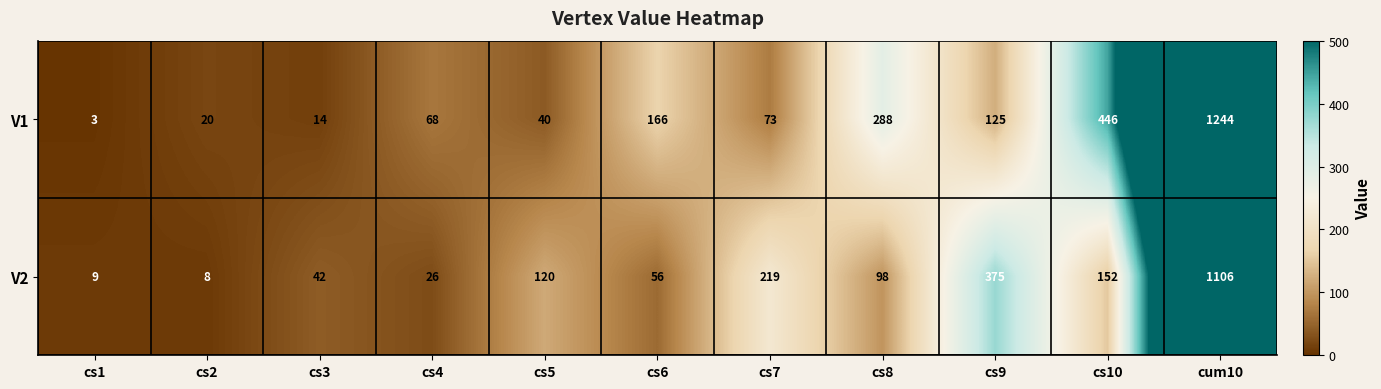

Read the V2 value at cs5.

120